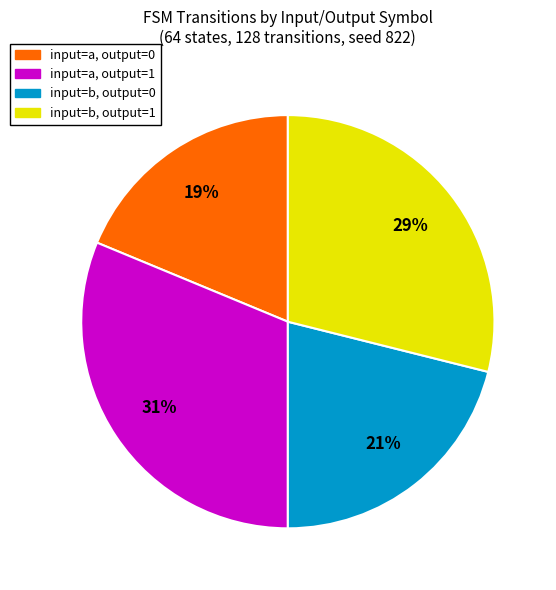

Rank the categories by value from highest to lowest.

input=a, output=1, input=b, output=1, input=b, output=0, input=a, output=0